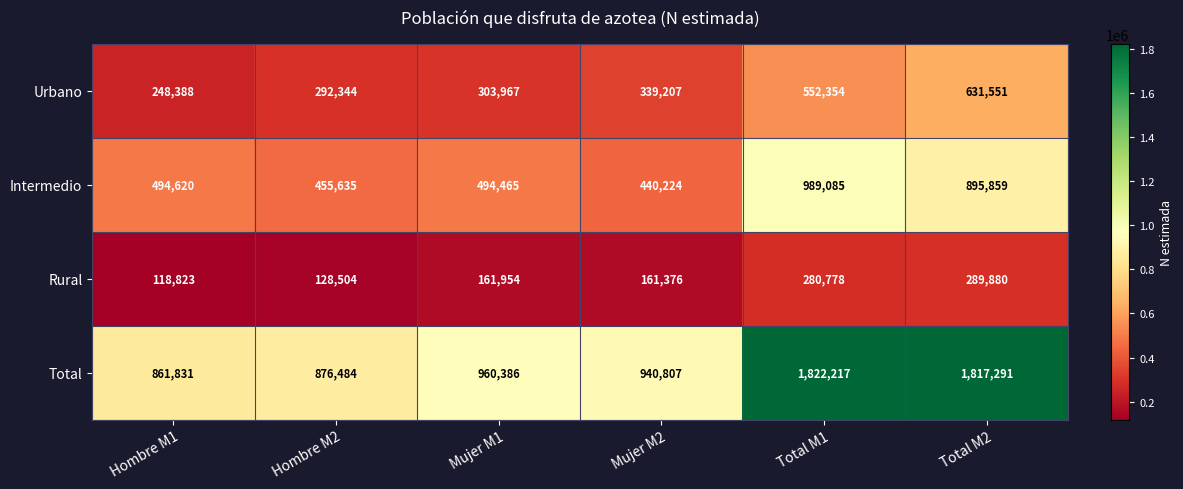

Which series has the largest total across all categories?

Total